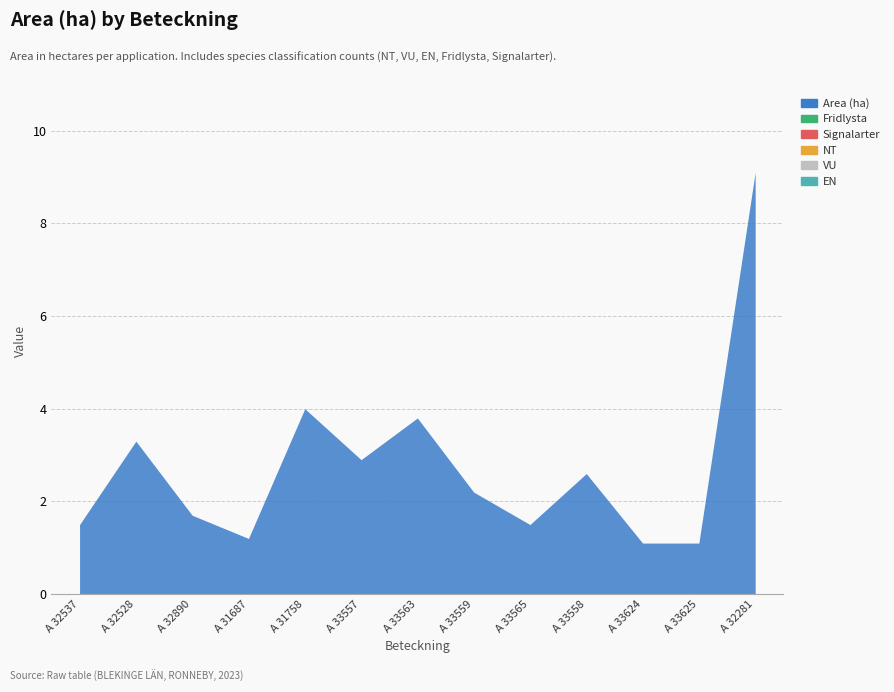

What is the label of the 6th point from the right?

A 33559